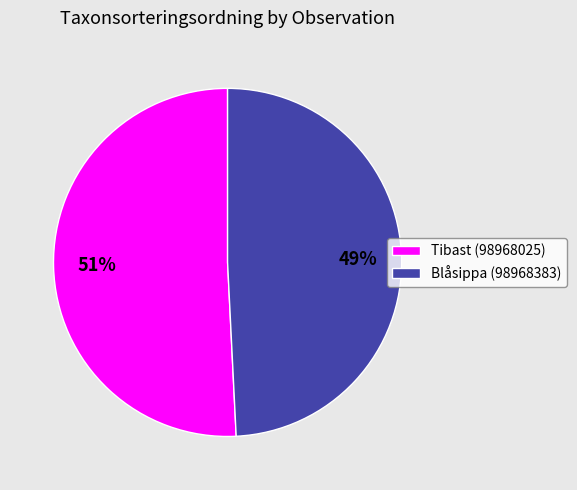

Rank the categories by value from highest to lowest.

Tibast (98968025), Blåsippa (98968383)